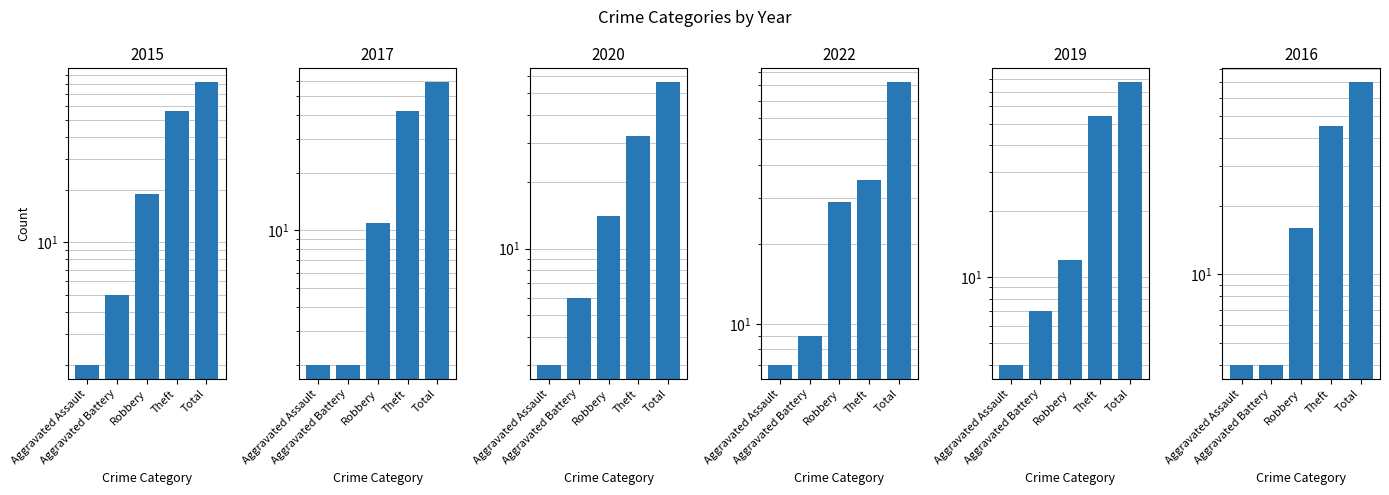

Where is 2015 nearest to the value 42?

Theft